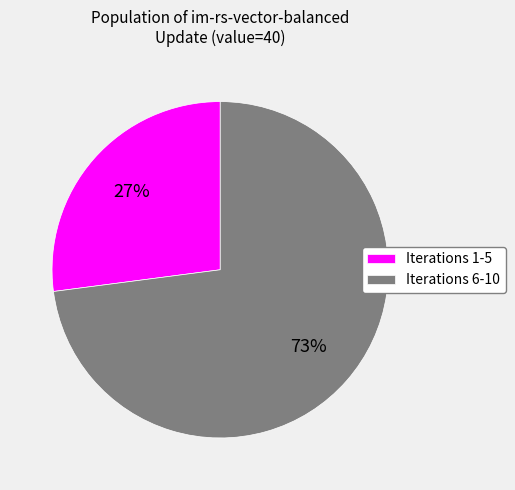

Which category has the smallest portion of the pie?

Iterations 1-5